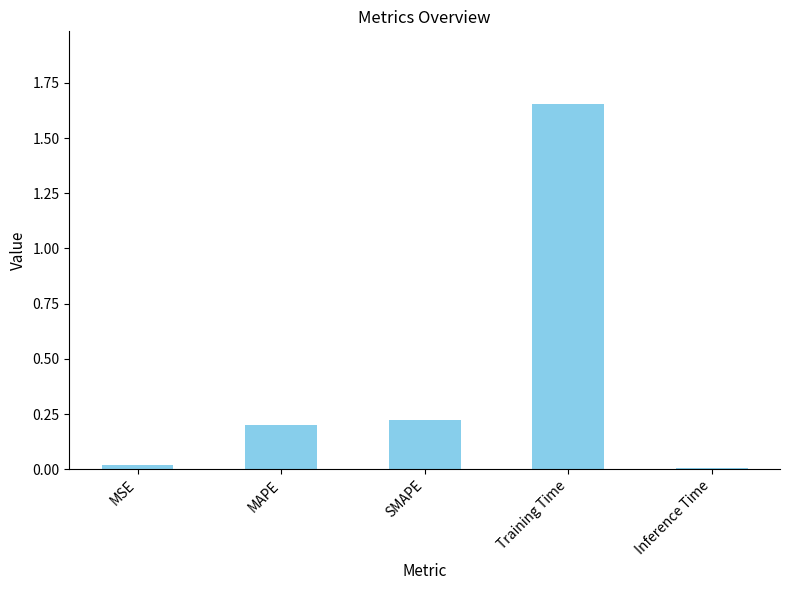

What is the difference between the maximum and minimum values?

1.6